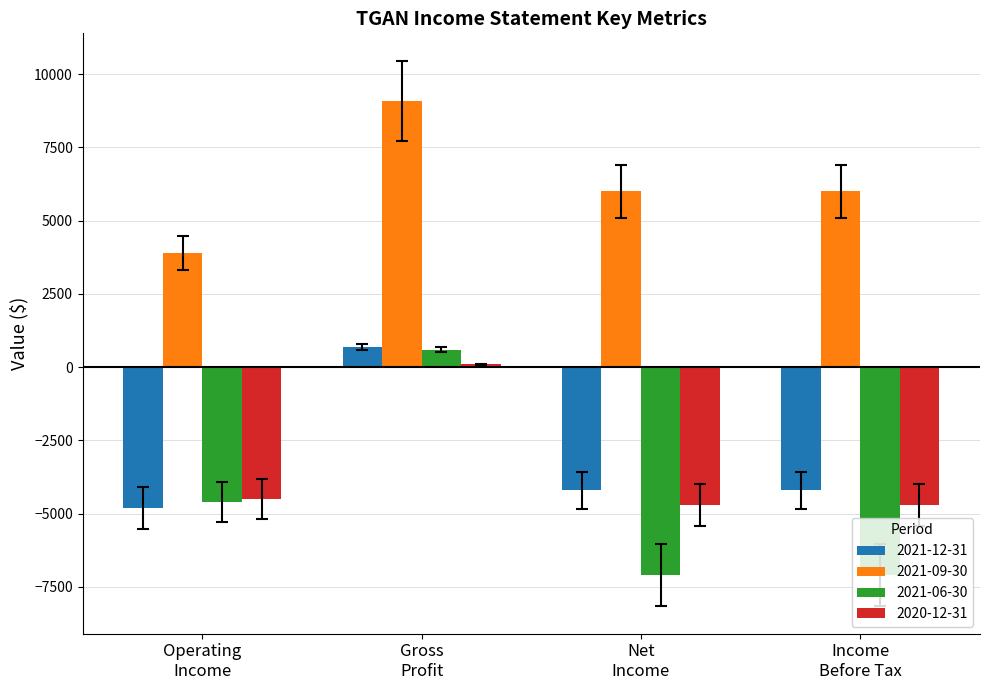

At how many categories does at least one series exceed 5273?

3